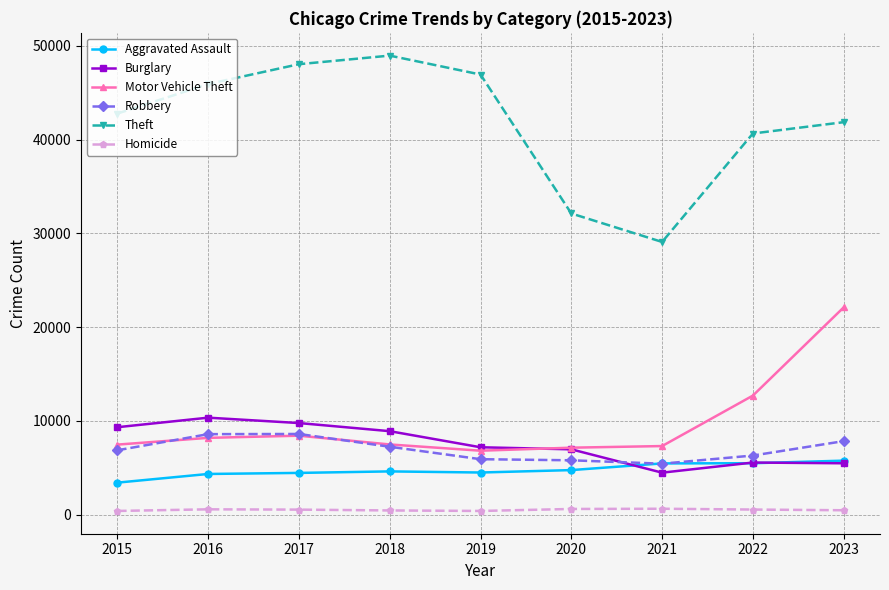

Which series has the widest spread of values?

Theft